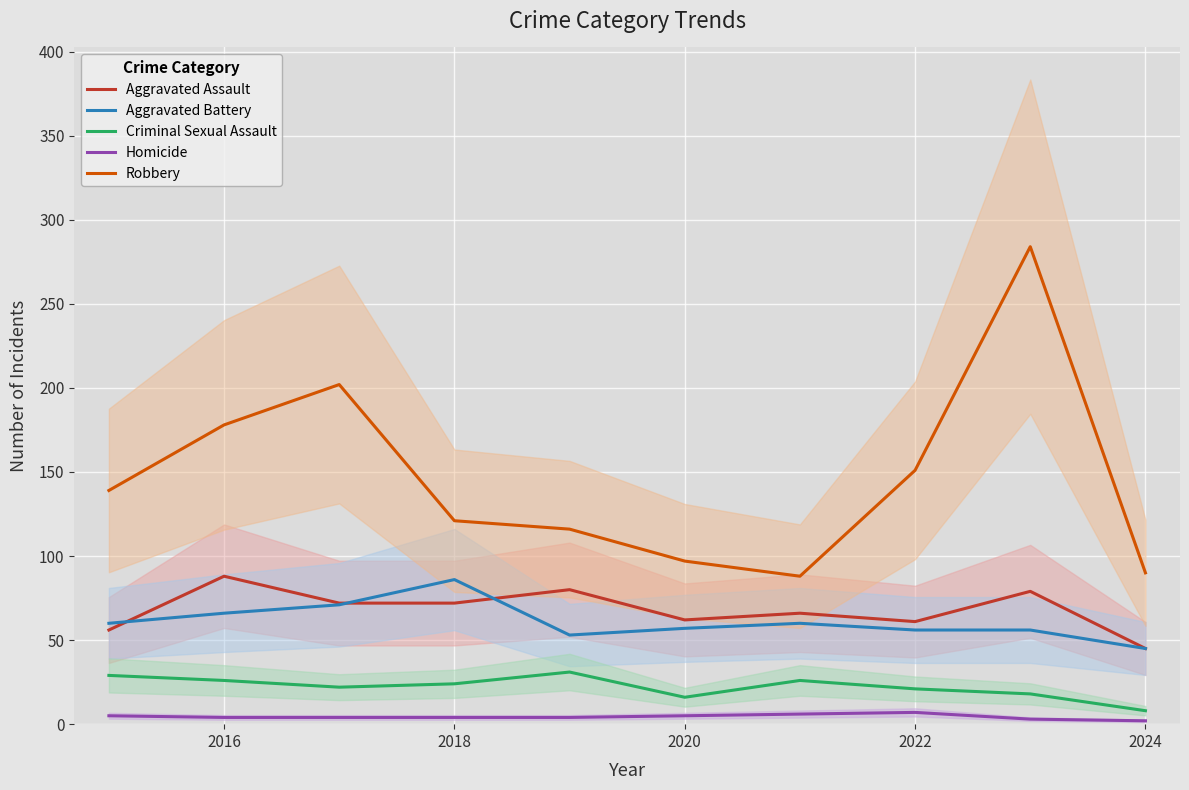

Which series has the largest range (max minus min)?

Robbery